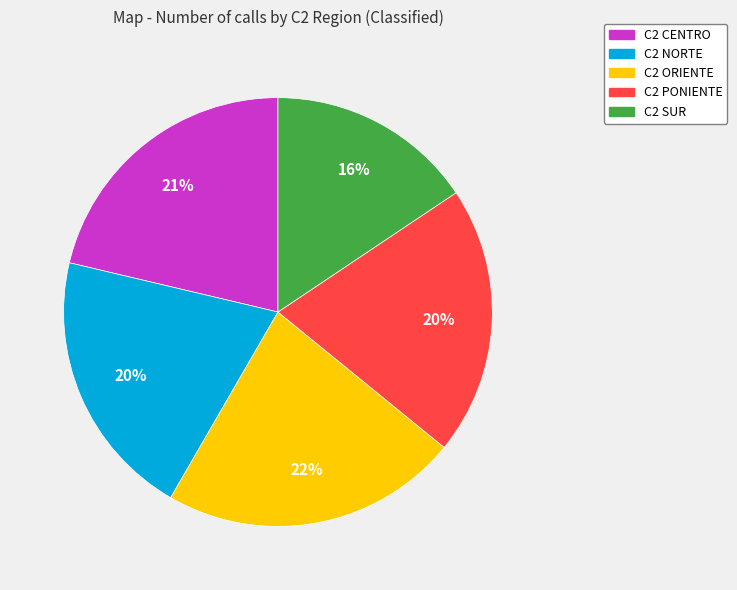

Combined, do C2 SUR and C2 ORIENTE account for over 50%?

No